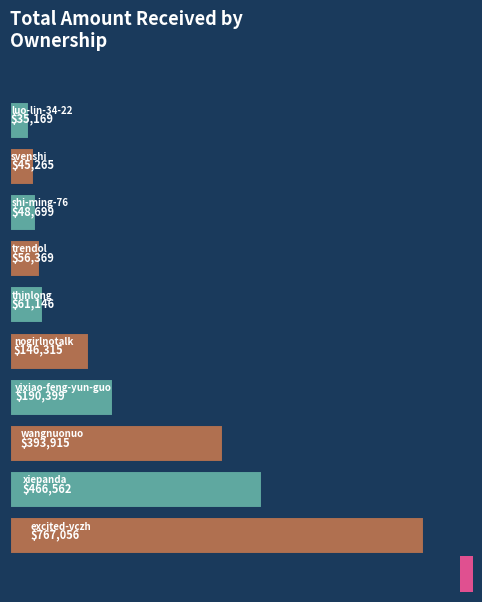

What is the sum of all values?

2210895